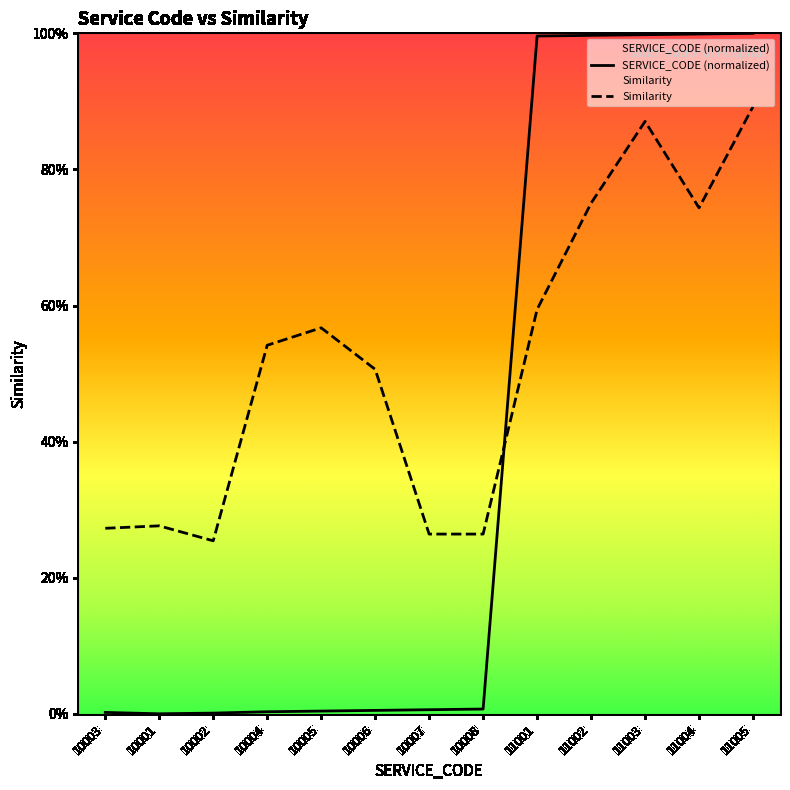

Reading left to right, transcribe all the data shown in this chart.

SERVICE_CODE (normalized): 0.0	0.0	0.0	0.0	0.0	0.0	0.0	0.0	1.0	1.0	1.0	1.0	1.0
Similarity: 0.3	0.3	0.3	0.5	0.6	0.5	0.3	0.3	0.6	0.8	0.9	0.7	0.9